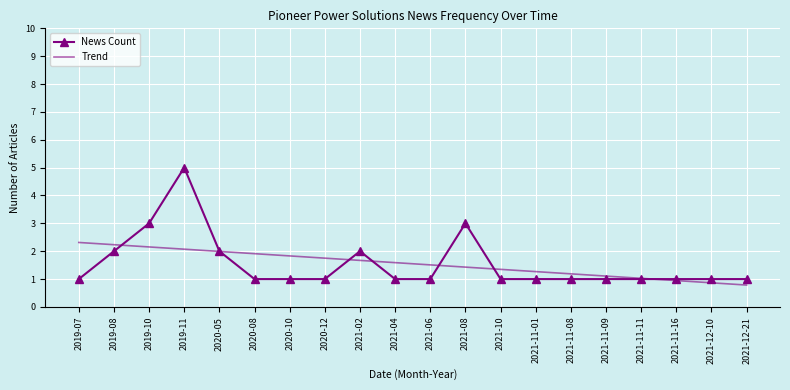

Read the Trend value at 2021-11-16.

0.9